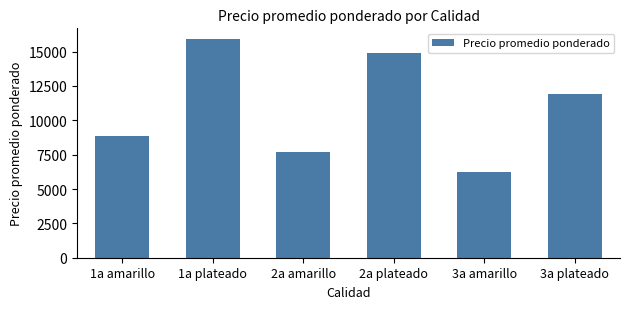

What is the label of the 2nd bar from the right?

3a amarillo